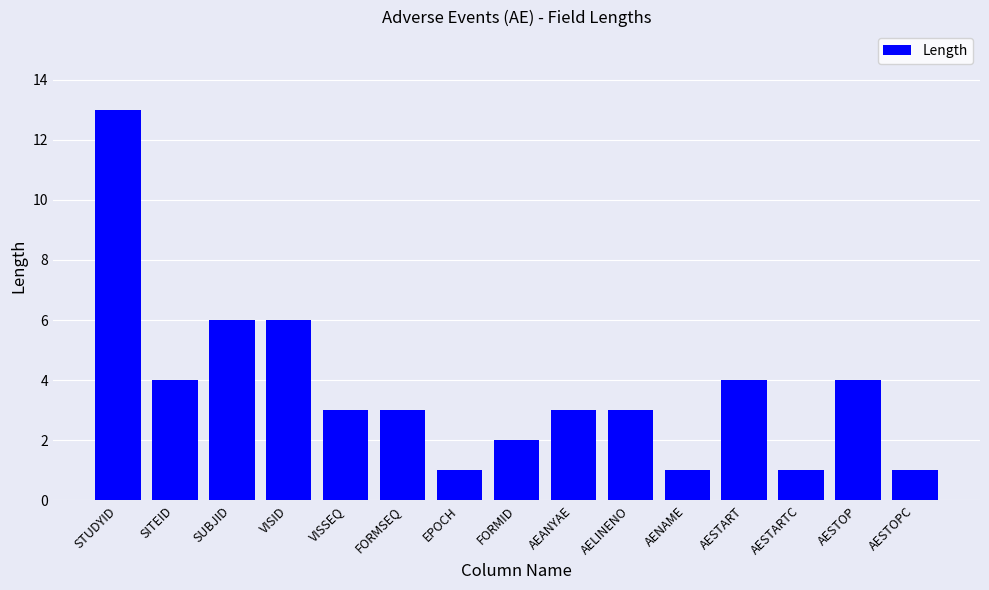

Does the chart contain stacked bars?

No